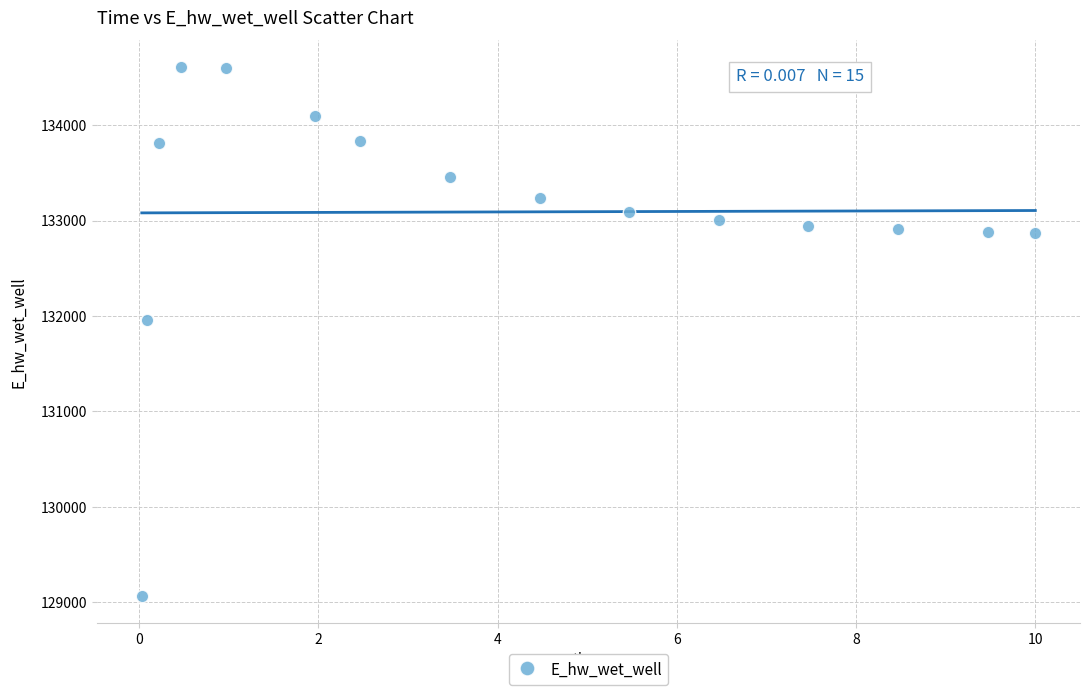

What is the range of X values (max minus min)?

10.0